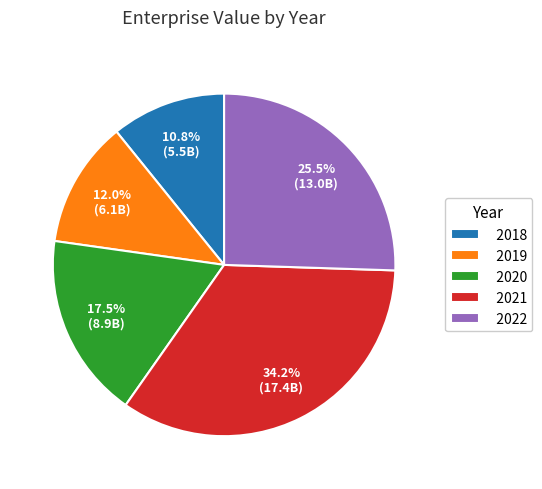

Approximately how many times larger is the value at 2018 compared to 2020?

0.6